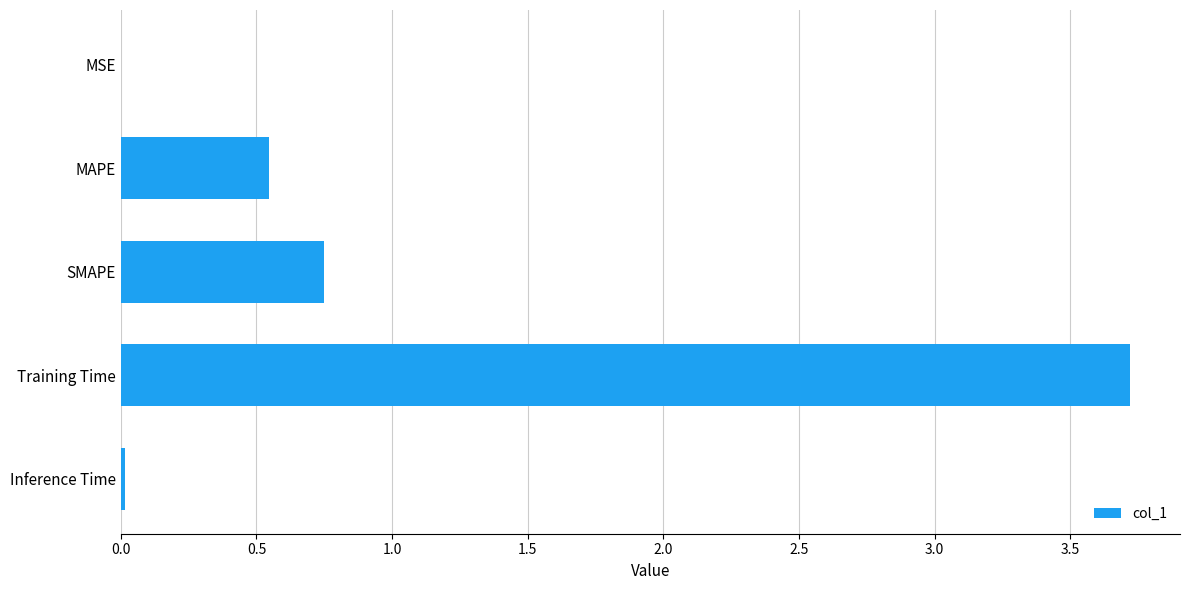

The chart shows a value of 0.0 at Inference Time. True or false?

True